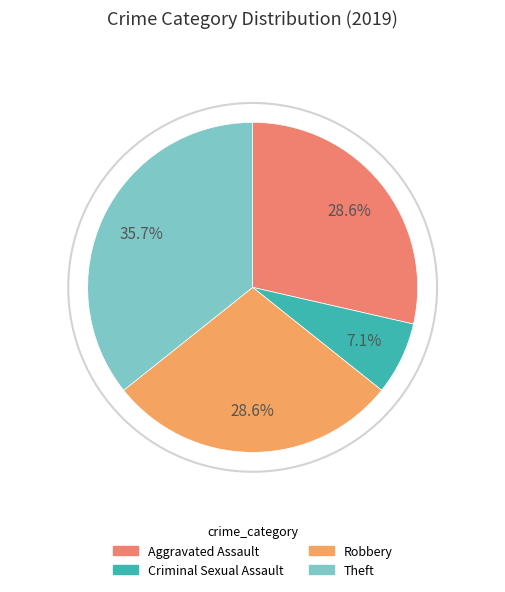

The Criminal Sexual Assault slice represents 1% of the pie. True or false?

False